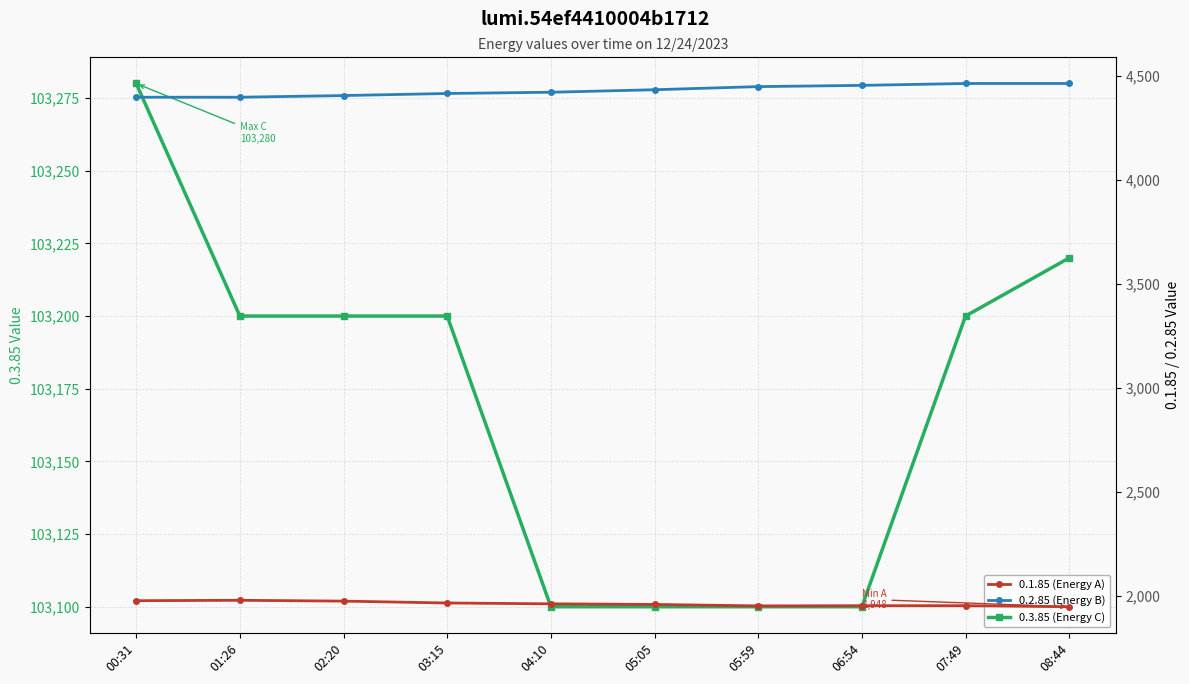

Is the value of 0.1.85 (Energy A) at 06:54 greater than the value of 0.3.85 (Energy C) at 07:49?

No